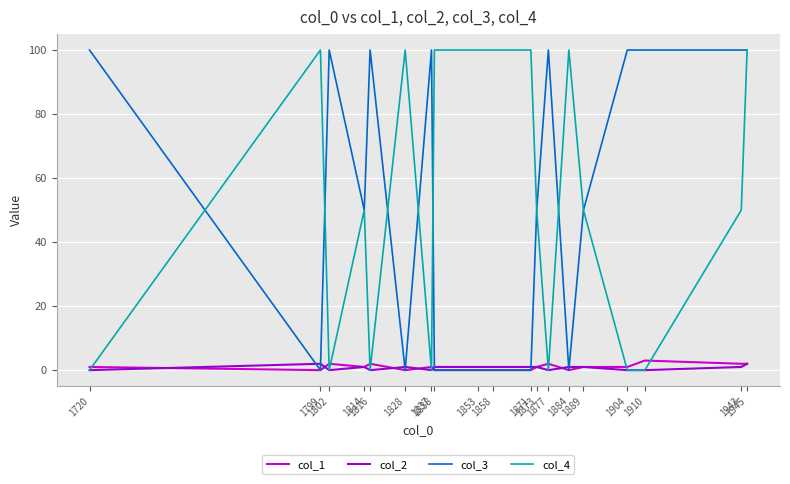

Reading right to left, what are all the values shown in this chart?

col_1: 1945=2	1943=2	1910=3	1904=1	1889=1	1884=0	1877=2	1873=1	1871=0	1858=0	1853=0	1838=0	1837=1	1828=0	1816=2	1814=1	1802=2	1799=0	1720=1
col_2: 1945=2	1943=1	1910=0	1904=0	1889=1	1884=1	1877=0	1873=1	1871=1	1858=1	1853=1	1838=1	1837=0	1828=1	1816=0	1814=1	1802=0	1799=2	1720=0
col_3: 1945=100	1943=100	1910=100	1904=100	1889=50	1884=0	1877=100	1873=50	1871=0	1858=0	1853=0	1838=0	1837=100	1828=0	1816=100	1814=50	1802=100	1799=0	1720=100
col_4: 1945=100	1943=50	1910=0	1904=0	1889=50	1884=100	1877=0	1873=50	1871=100	1858=100	1853=100	1838=100	1837=0	1828=100	1816=0	1814=50	1802=0	1799=100	1720=0